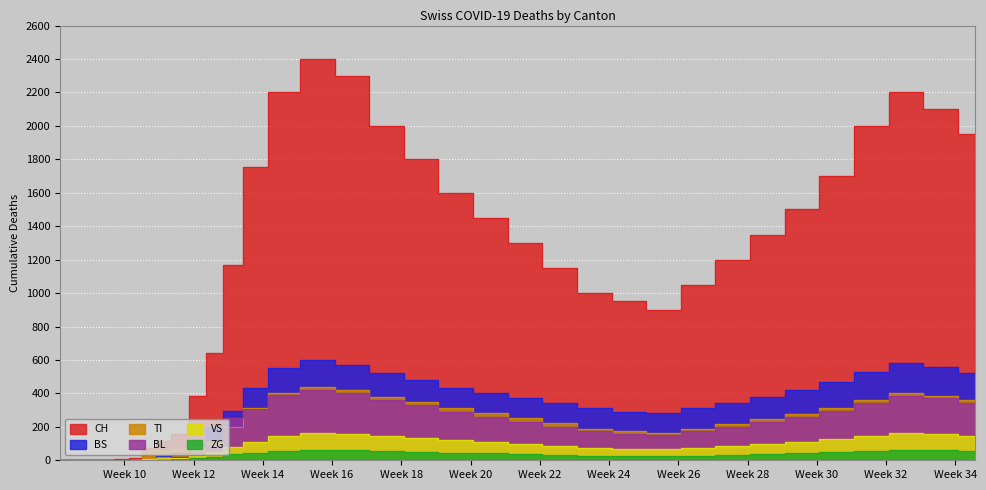

How many series are shown in this chart?

6